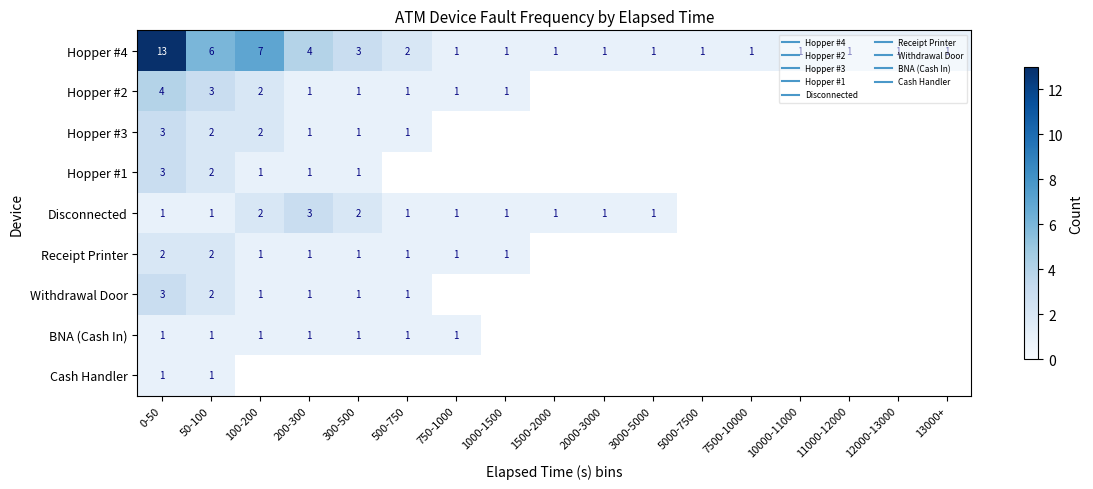

Between 5000-7500 and 11000-12000, which series saw the biggest shift?

Hopper #4